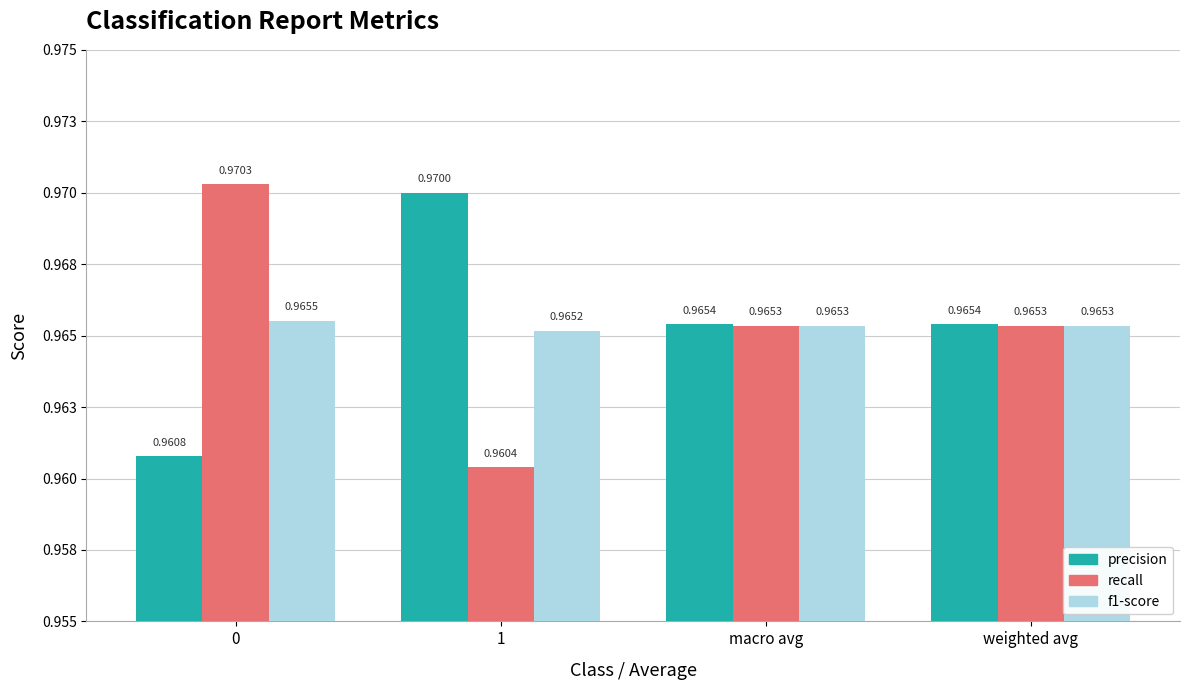

What are all the series names shown in the legend?

precision, recall, f1-score